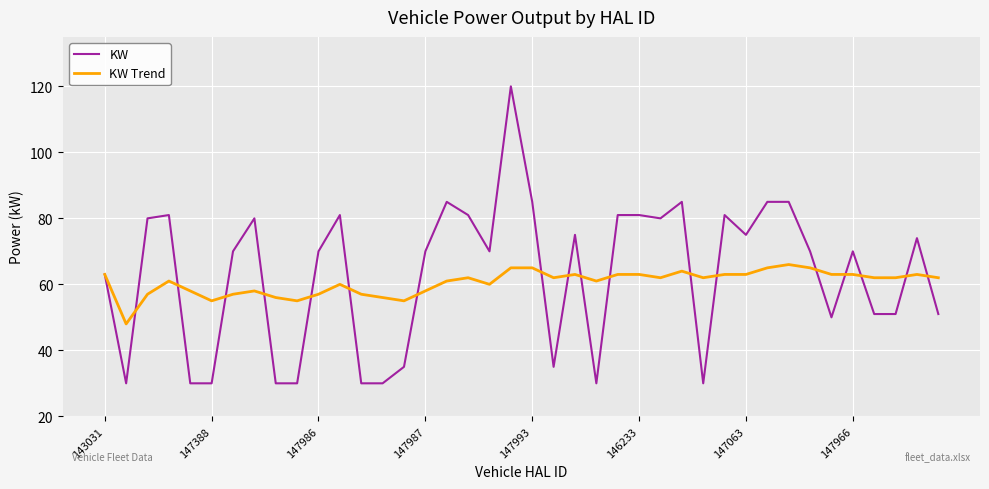

List the series in order of their peak value, highest first.

KW, KW Trend